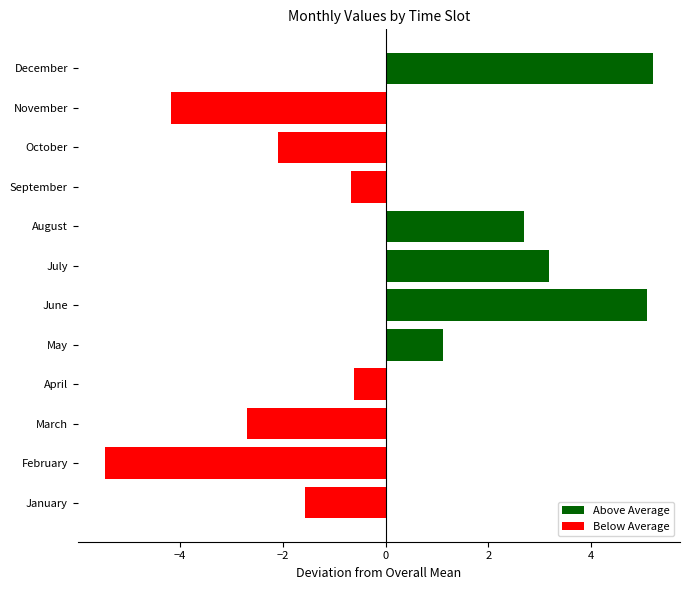

What is the maximum value shown in the chart?

5.2